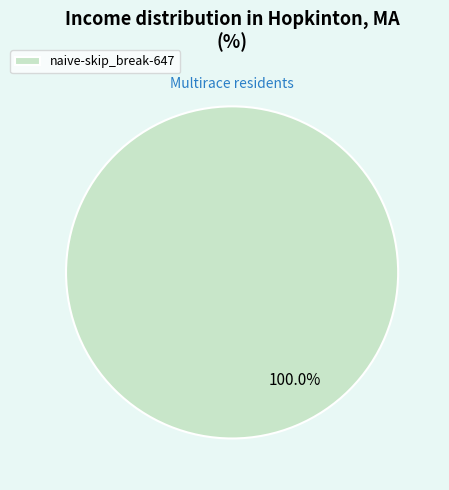

How many segments does this pie chart have?

1